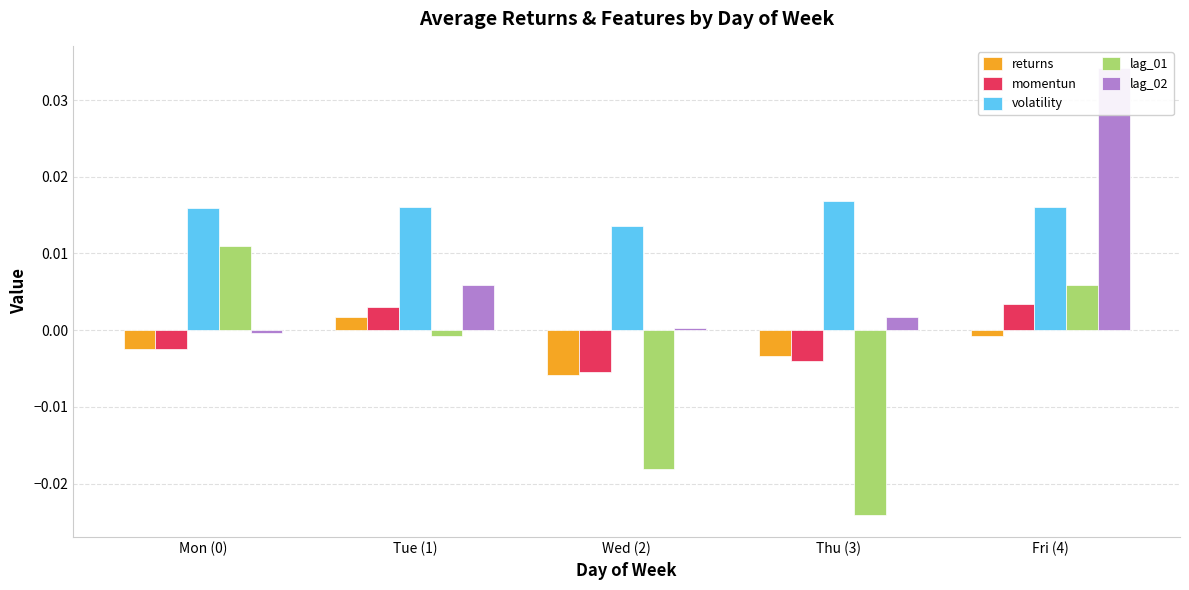

Which series has the largest range (max minus min)?

lag_01